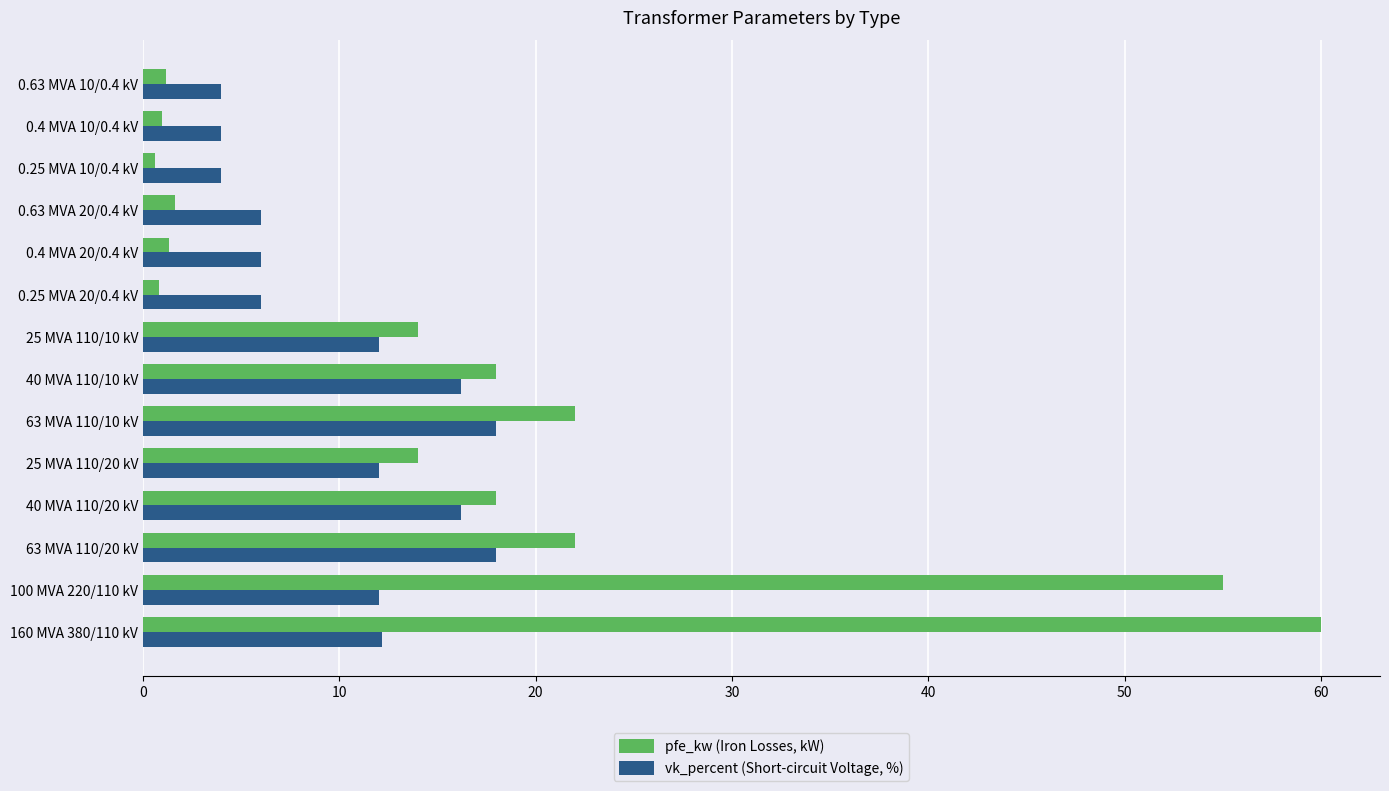

What is the smallest value displayed?

0.6